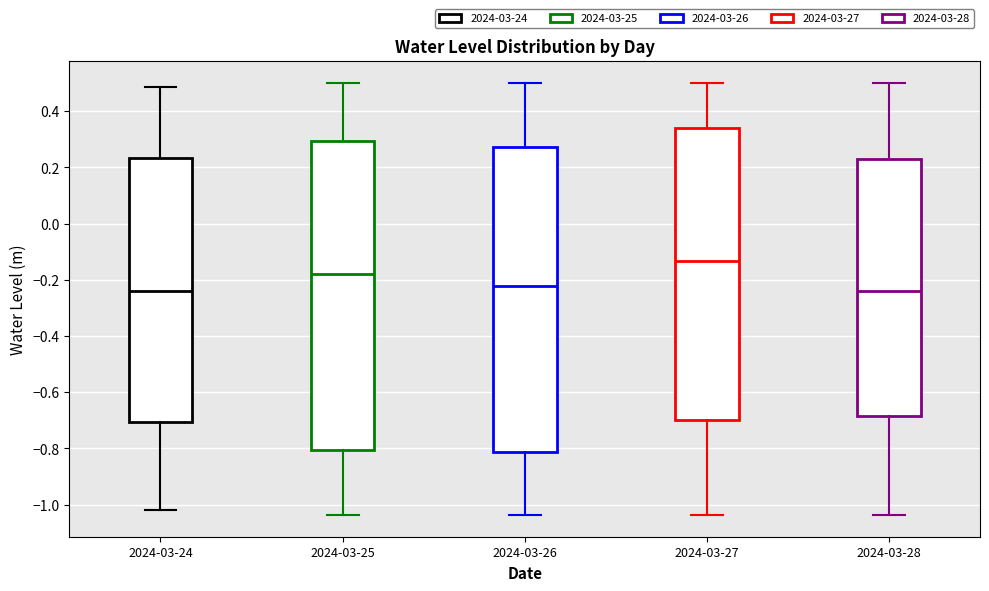

Reading left to right, read every box against the y-axis: the position of its median line, the range the box covers, and the ends of its whiskers. The values are not printed on the chart, so give them approximately, as read against the axis.

2024-03-24: median -0.24, box -0.70 to 0.24, whiskers -1.02 to 0.48
2024-03-25: median -0.18, box -0.80 to 0.30, whiskers -1.04 to 0.50
2024-03-26: median -0.22, box -0.82 to 0.28, whiskers -1.04 to 0.50
2024-03-27: median -0.14, box -0.70 to 0.34, whiskers -1.04 to 0.50
2024-03-28: median -0.24, box -0.68 to 0.24, whiskers -1.04 to 0.50